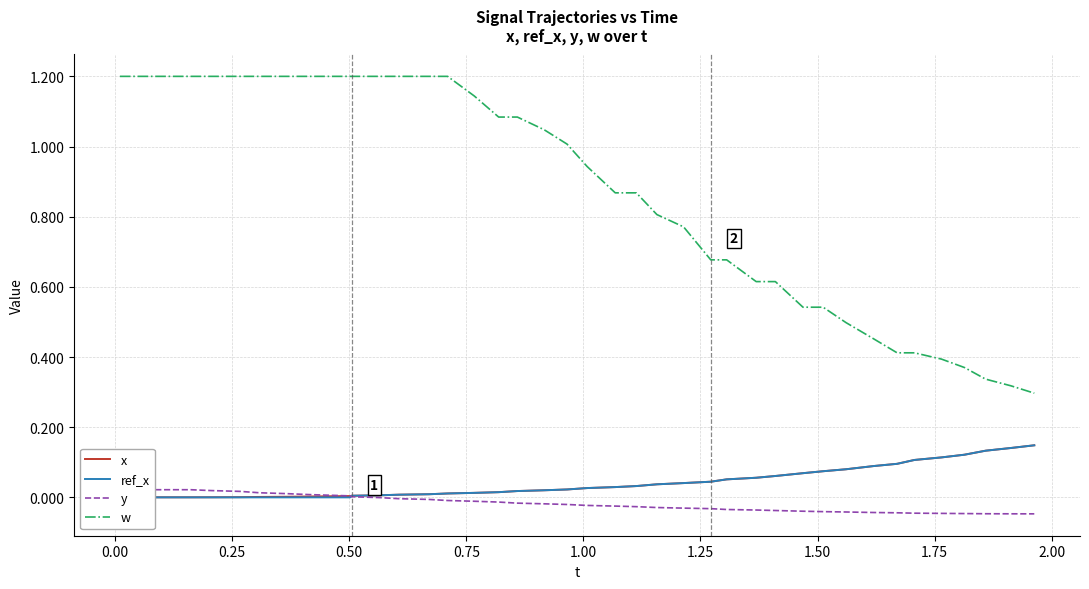

What is the sum of all x values?

1.7